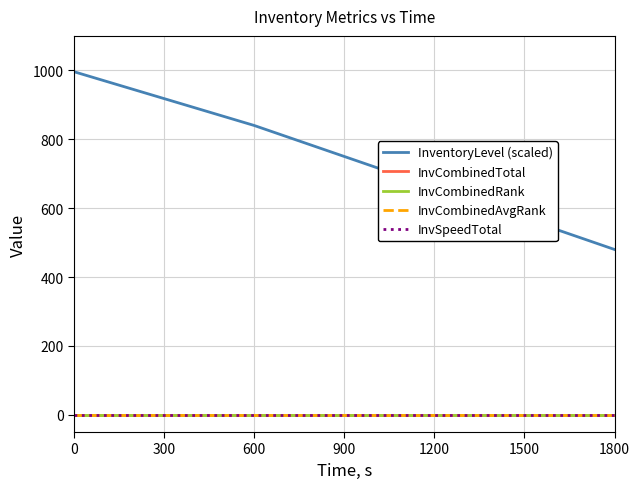

Reading left to right, what are all the values shown in this chart?

InventoryLevel (scaled): 996	840	660	480
InvCombinedTotal: 0	0	0	0
InvCombinedRank: 0	0	0	0
InvCombinedAvgRank: 0	0	0	0
InvSpeedTotal: 0	0	0	0